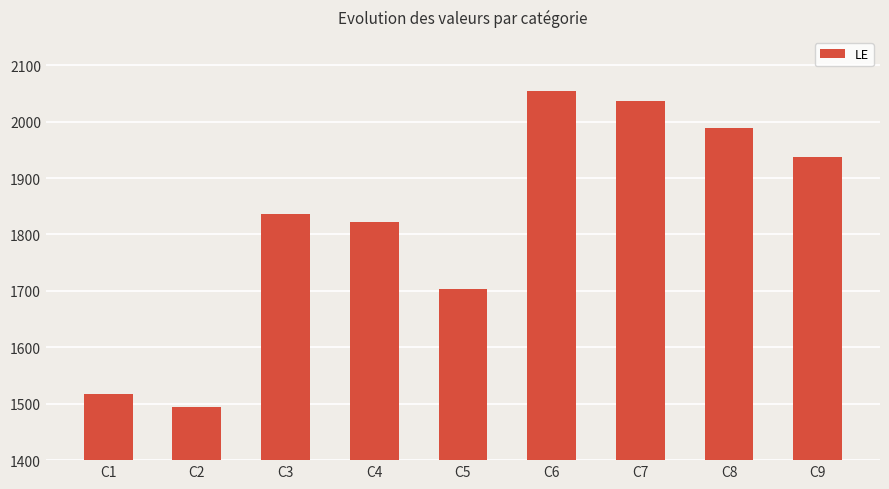

Is it true that the value at C5 is 672?

False